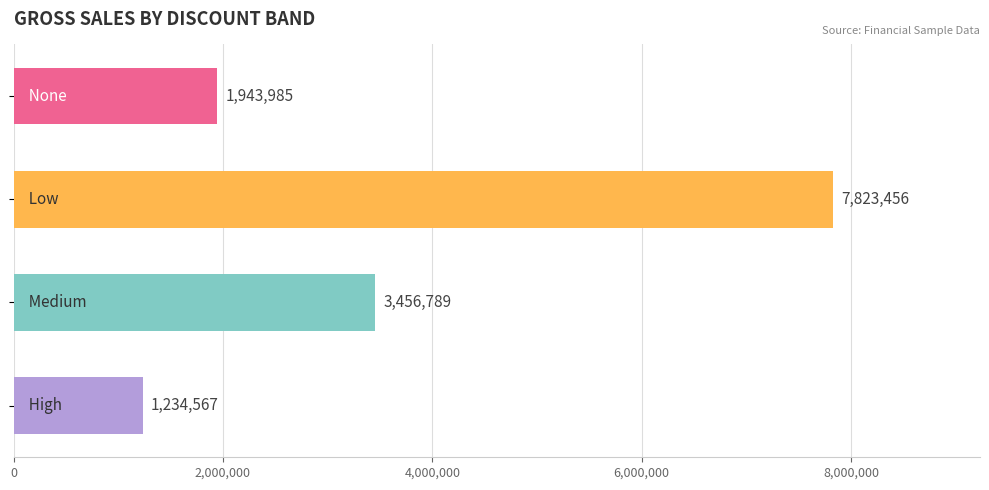

What is the greatest value displayed?

7823456